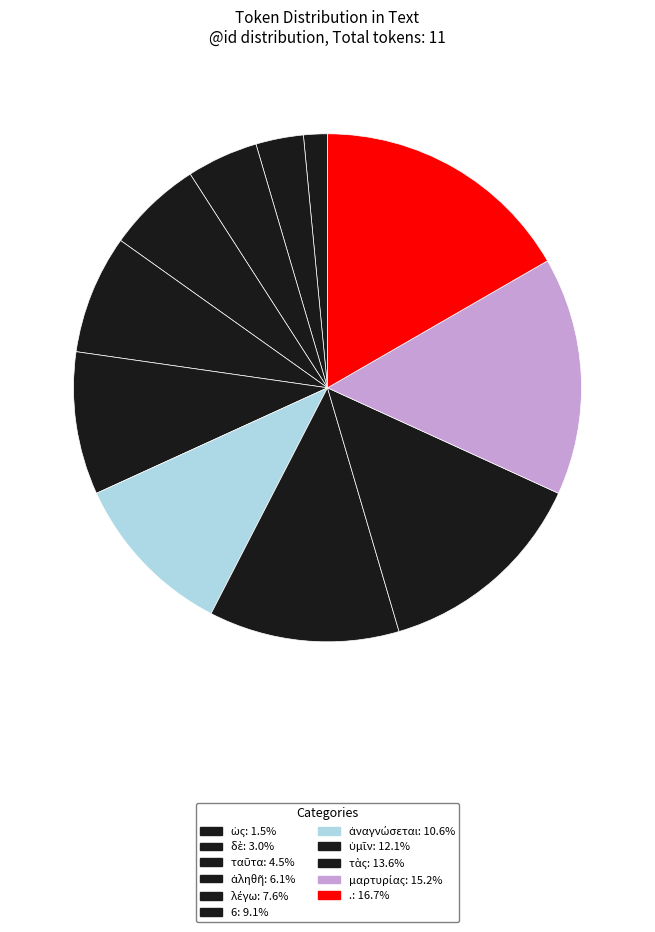

To the nearest percent, what portion does μαρτυρίας represent?

15%